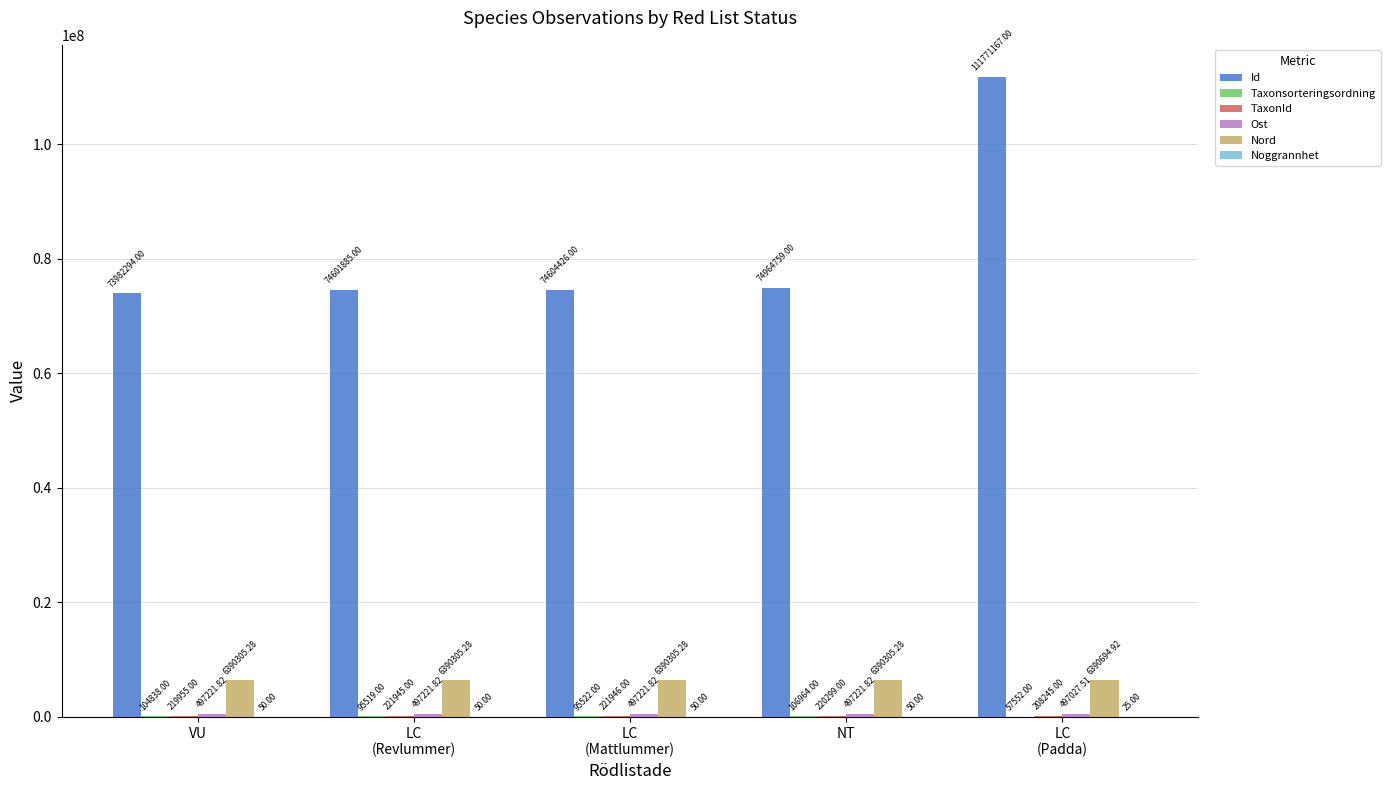

What is the sum of all Id values?

409924531.0